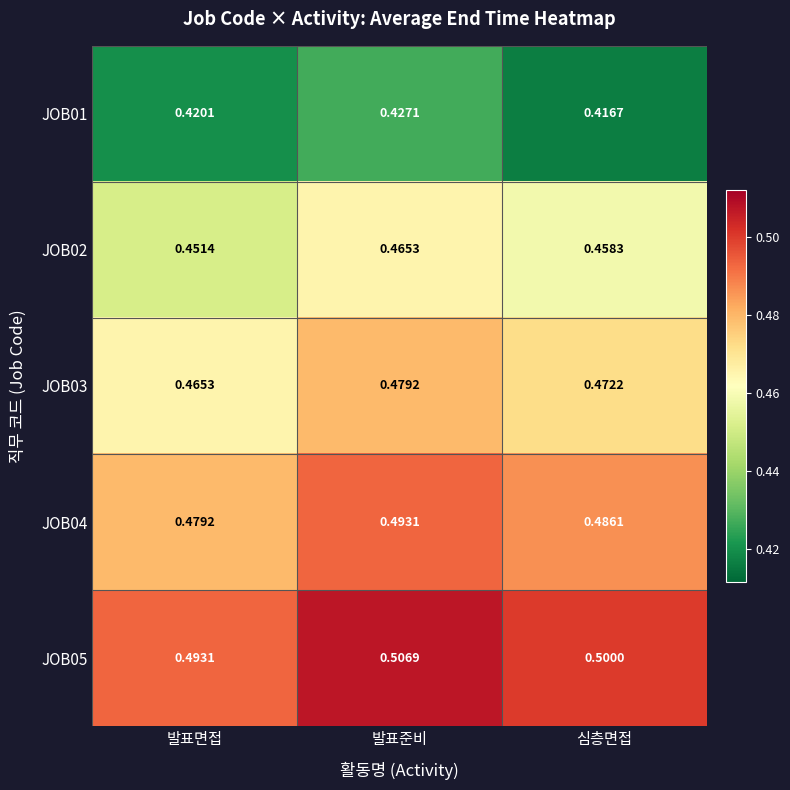

Which category has the highest value across all series?

발표준비